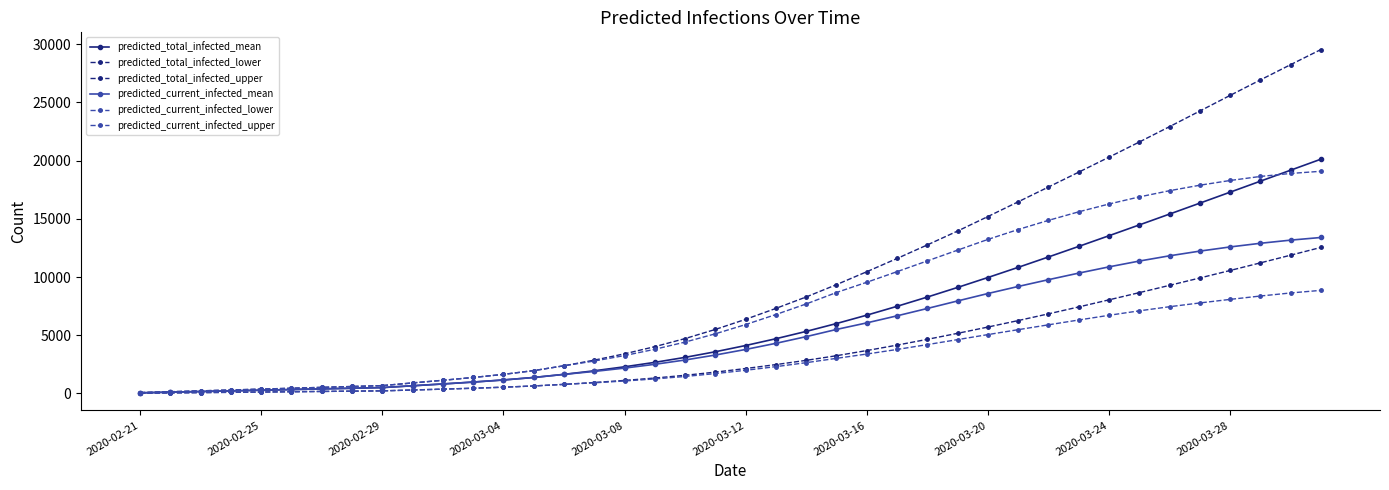

At which category is the sum across all series the highest?

39